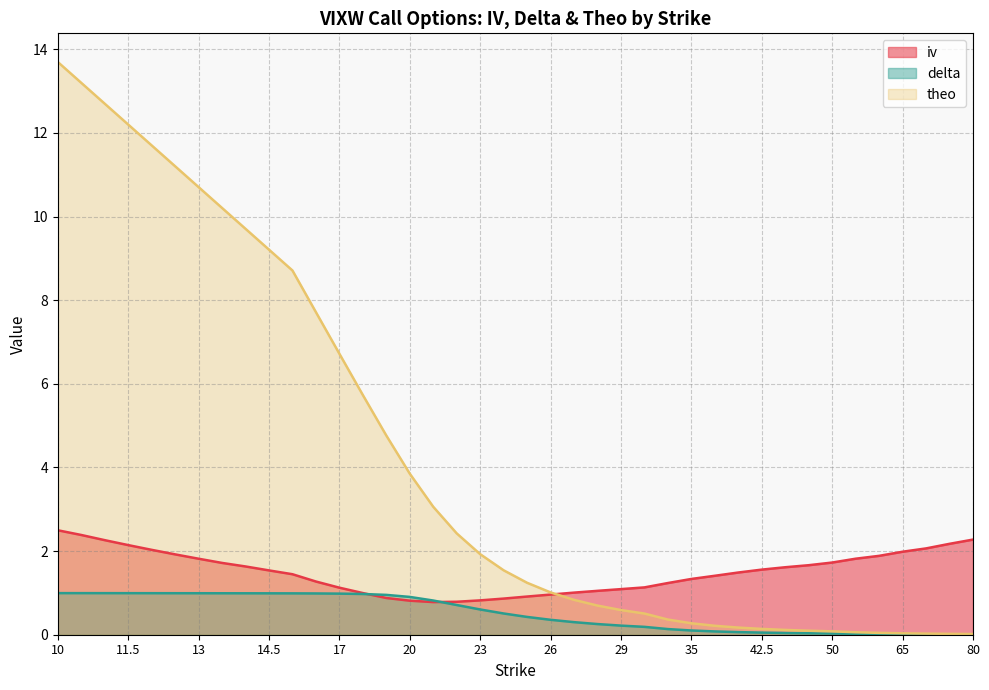

What is the spread (max minus min) of values at 19?

3.9